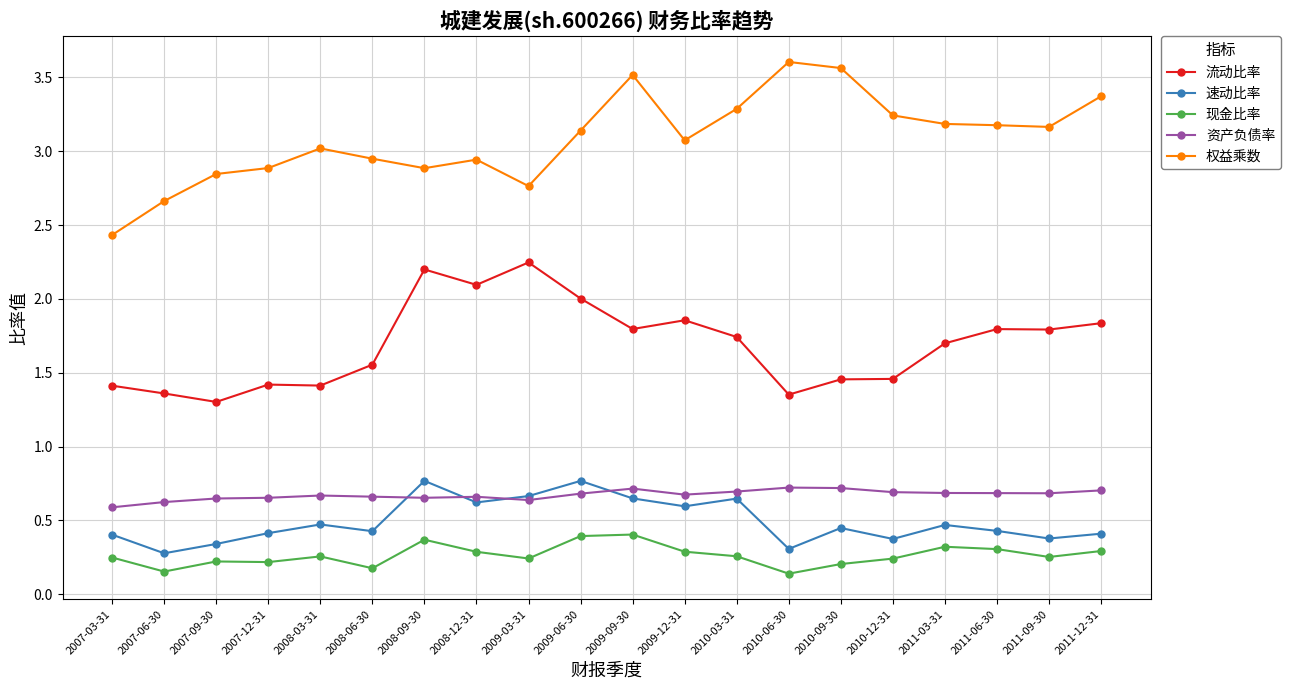

At how many categories does at least one series exceed 0?

20